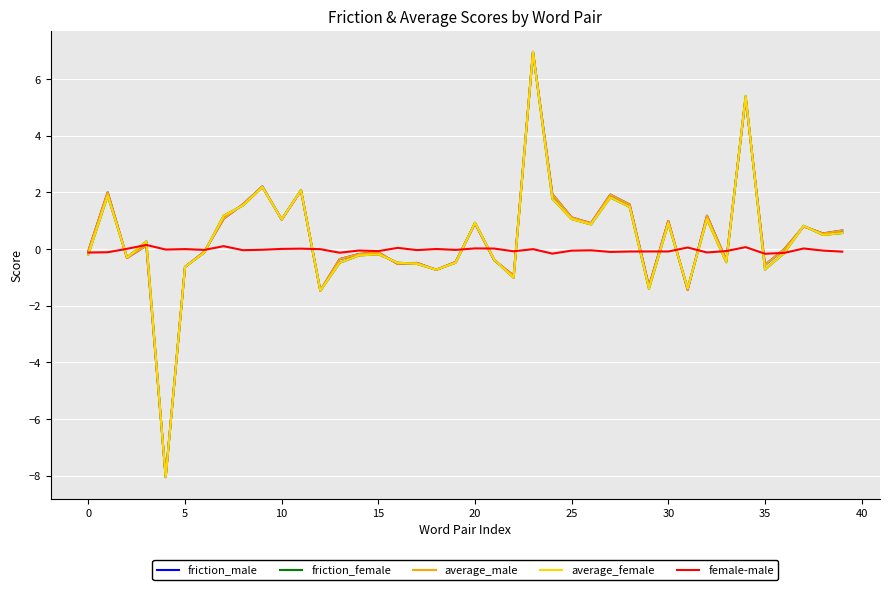

What is the minimum value shown in the chart?

-8.1